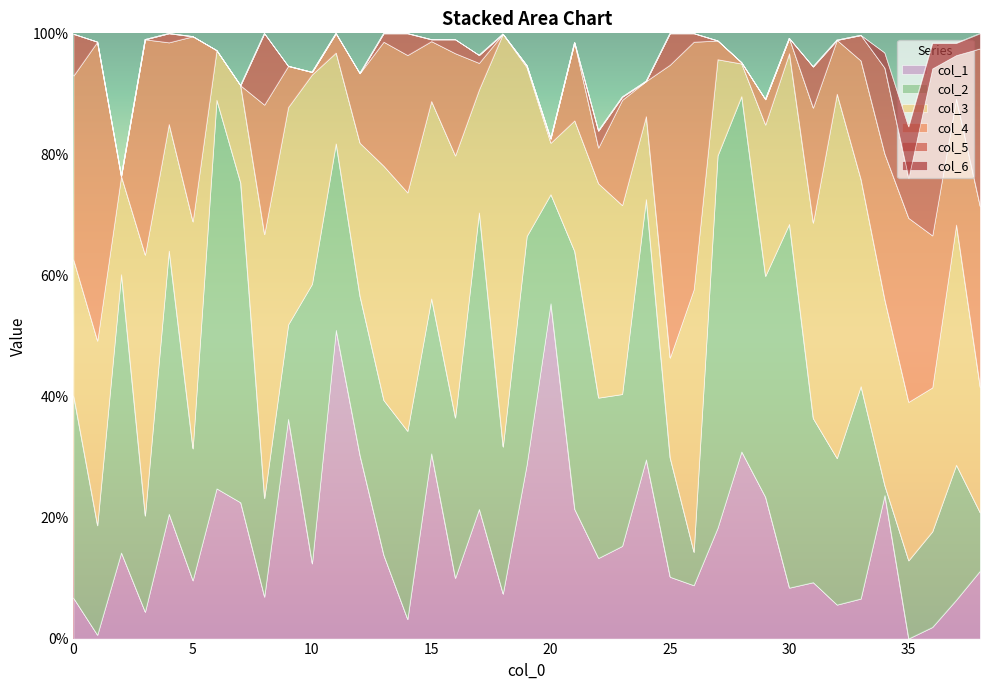

Is it true that col_2 equals 0.6 at 28?

True